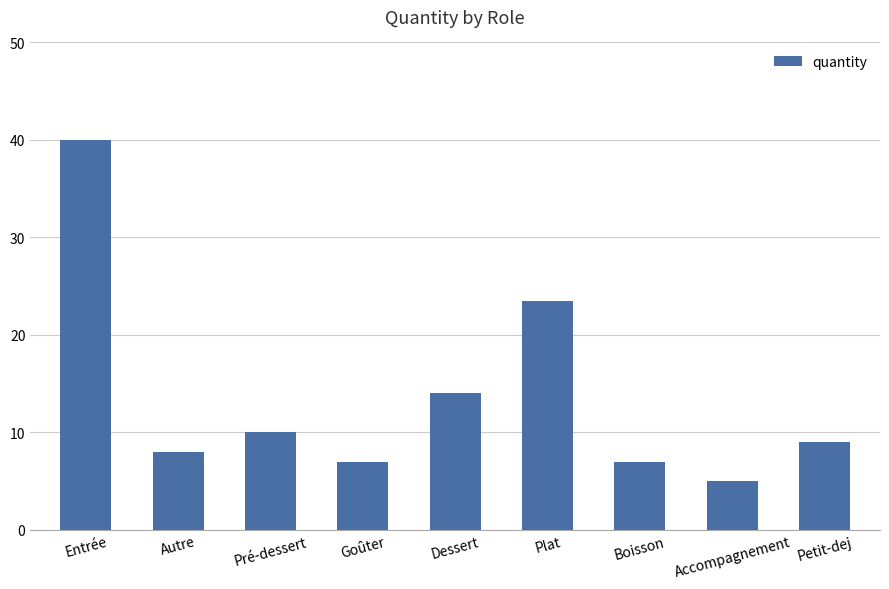

The value at Plat is 11.6. True or false?

False